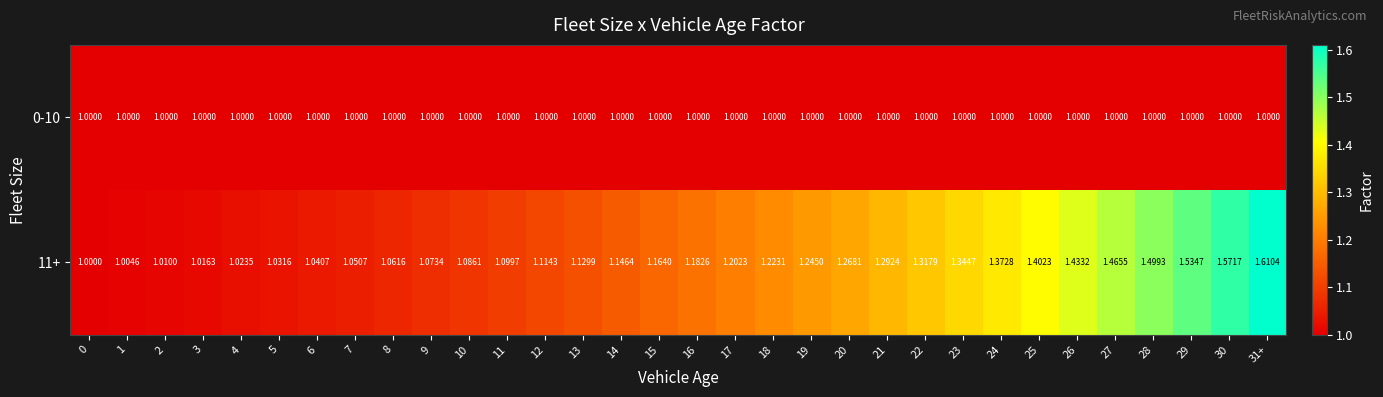

Is the value of 11+ at 23 greater than the value of 0-10 at 14?

Yes